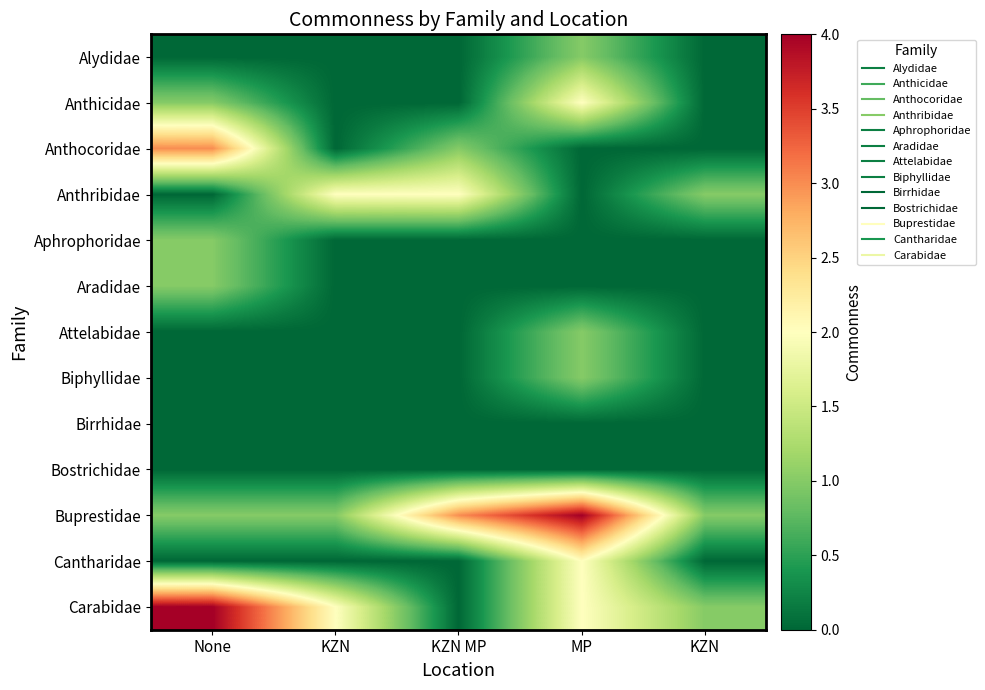

What is the difference between the highest and lowest values at None?

4